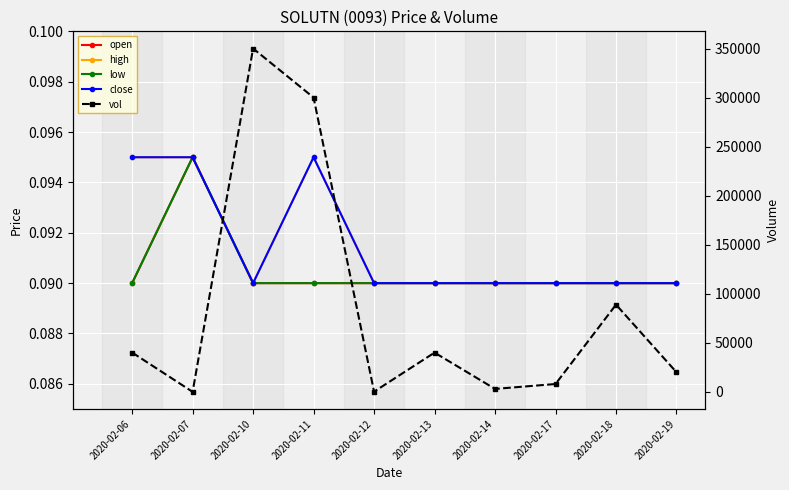

Reading right to left, extract all data points from this chart.

open: 2020-02-19=0.1	2020-02-18=0.1	2020-02-17=0.1	2020-02-14=0.1	2020-02-13=0.1	2020-02-12=0.1	2020-02-11=0.1	2020-02-10=0.1	2020-02-07=0.1	2020-02-06=0.1
high: 2020-02-19=0.1	2020-02-18=0.1	2020-02-17=0.1	2020-02-14=0.1	2020-02-13=0.1	2020-02-12=0.1	2020-02-11=0.1	2020-02-10=0.1	2020-02-07=0.1	2020-02-06=0.1
low: 2020-02-19=0.1	2020-02-18=0.1	2020-02-17=0.1	2020-02-14=0.1	2020-02-13=0.1	2020-02-12=0.1	2020-02-11=0.1	2020-02-10=0.1	2020-02-07=0.1	2020-02-06=0.1
close: 2020-02-19=0.1	2020-02-18=0.1	2020-02-17=0.1	2020-02-14=0.1	2020-02-13=0.1	2020-02-12=0.1	2020-02-11=0.1	2020-02-10=0.1	2020-02-07=0.1	2020-02-06=0.1
vol: 2020-02-19=20000.0	2020-02-18=88900.0	2020-02-17=8000.0	2020-02-14=3000.0	2020-02-13=40000.0	2020-02-12=200.0	2020-02-11=300000.0	2020-02-10=350000.0	2020-02-07=0.0	2020-02-06=40100.0